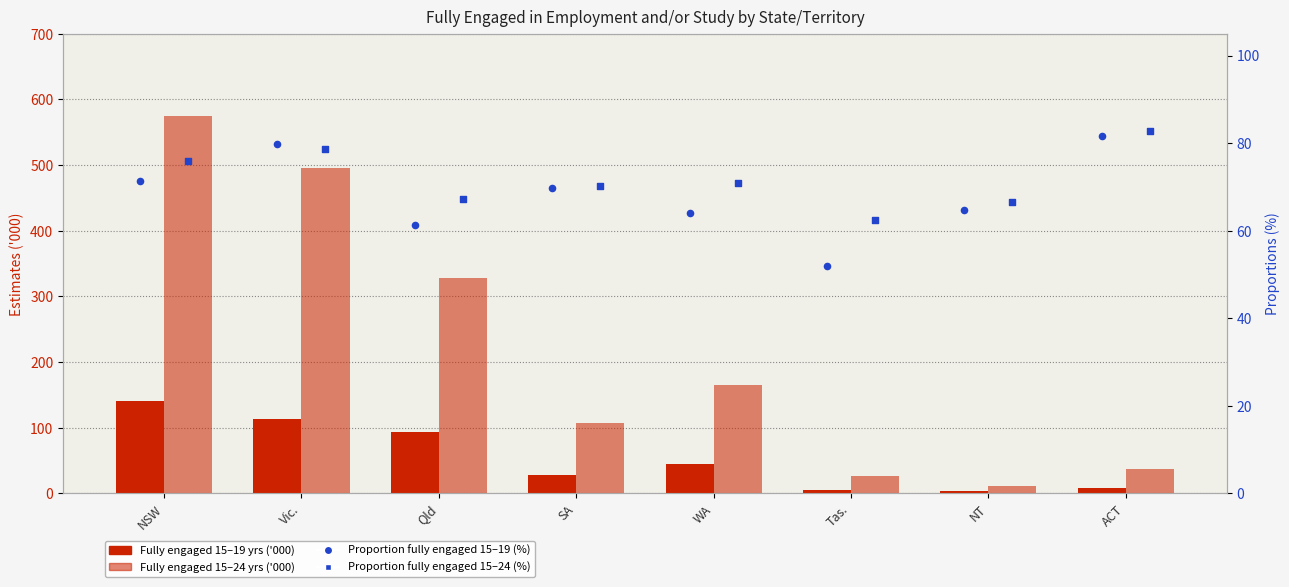

What is the total value across all series at SA?

275.0